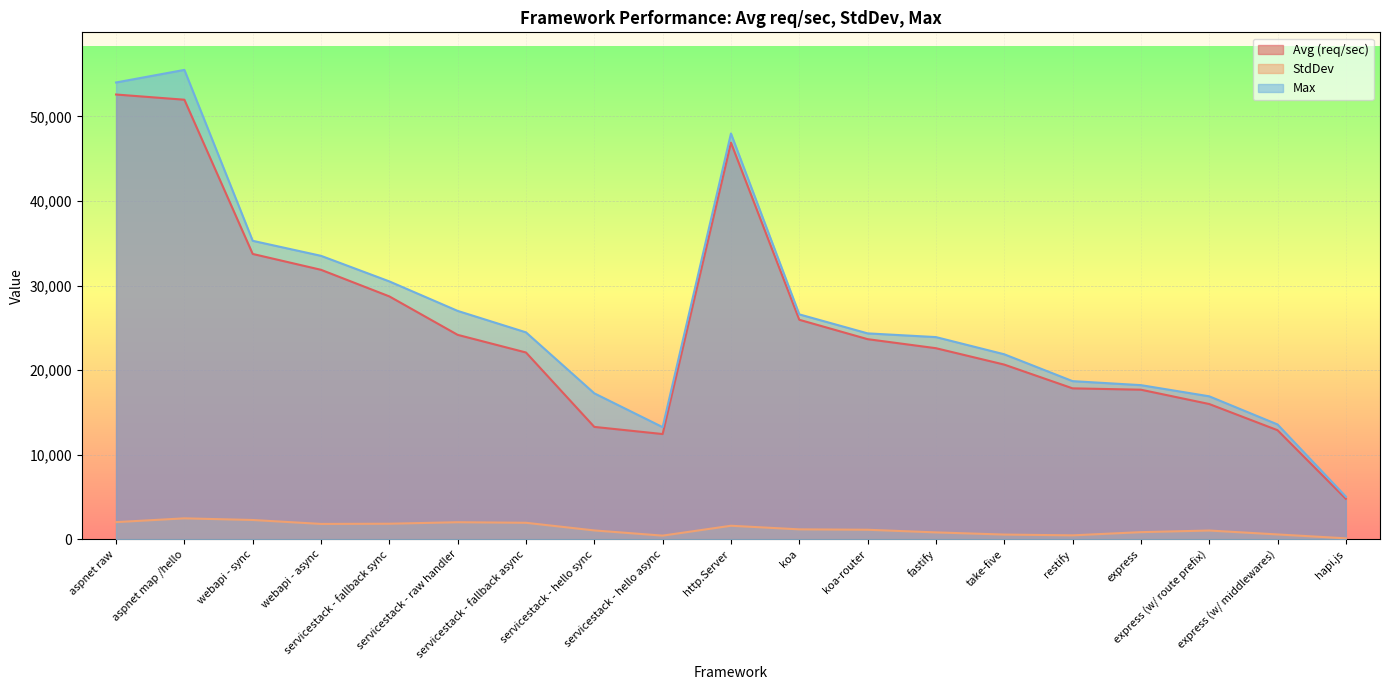

Count the number of data series in this chart.

3